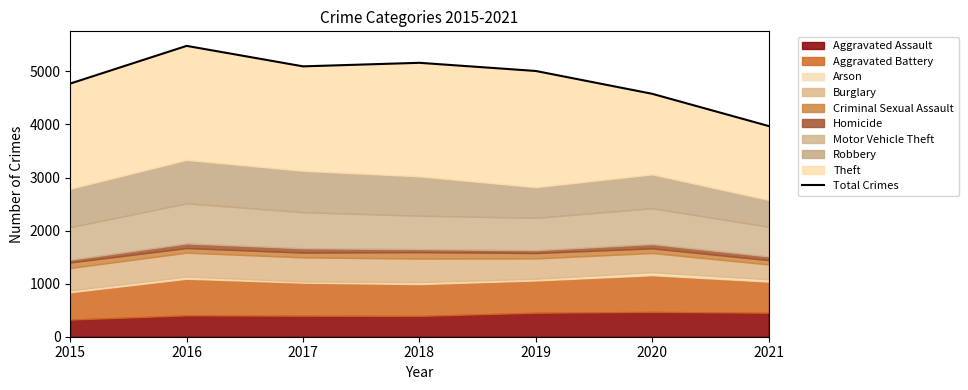

Is it true that the value at 2021 is 5966?

False